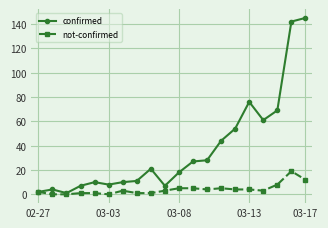

True or false: confirmed has more than 0 points higher than both neighbors.

True